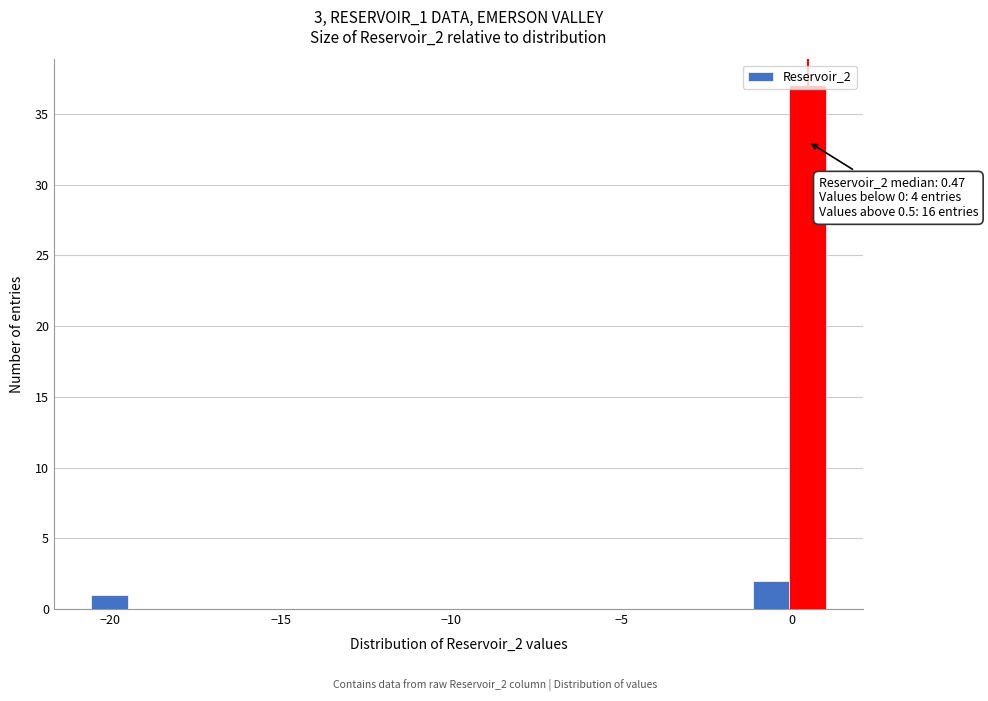

Around what value on the x-axis is the tallest bar? Give the approximate position of its centre, as read against the axis.

0.5